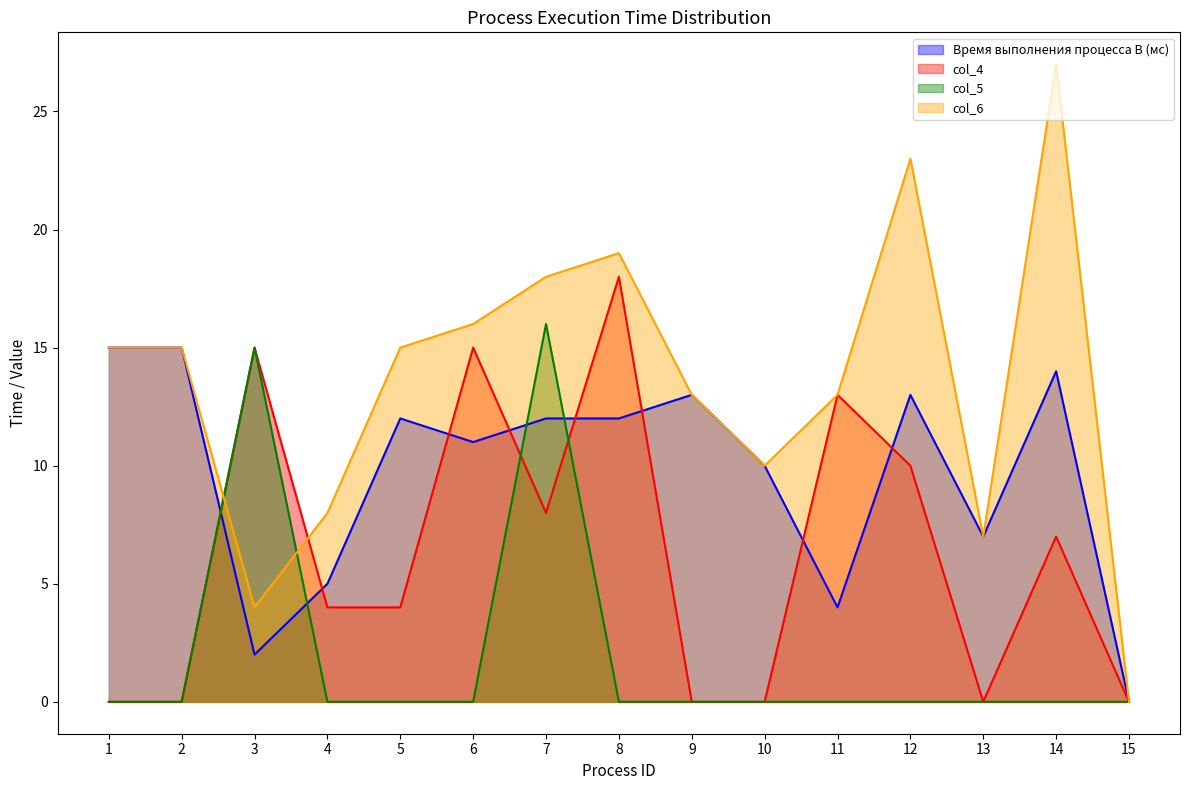

The Время выполнения процесса B (мс) series shows 15 at 1. True or false?

True